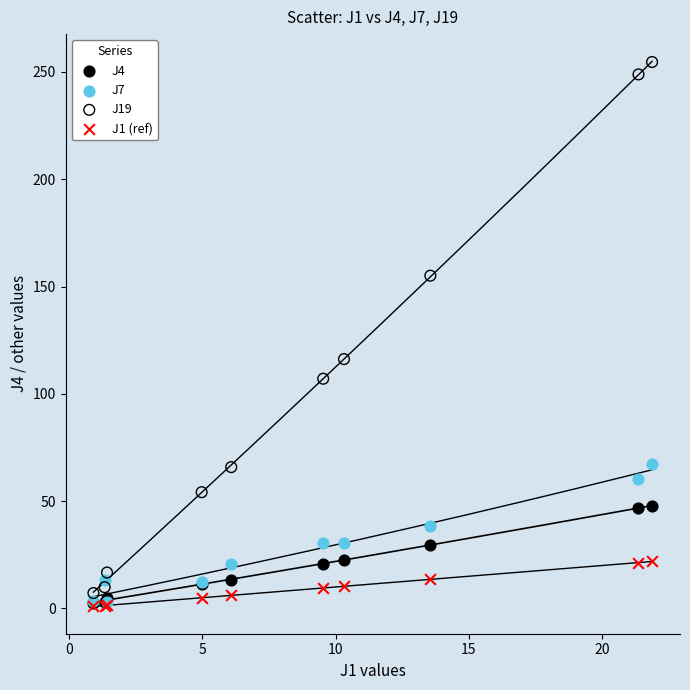

Across all series, what Y value is closest to 127?

116.2